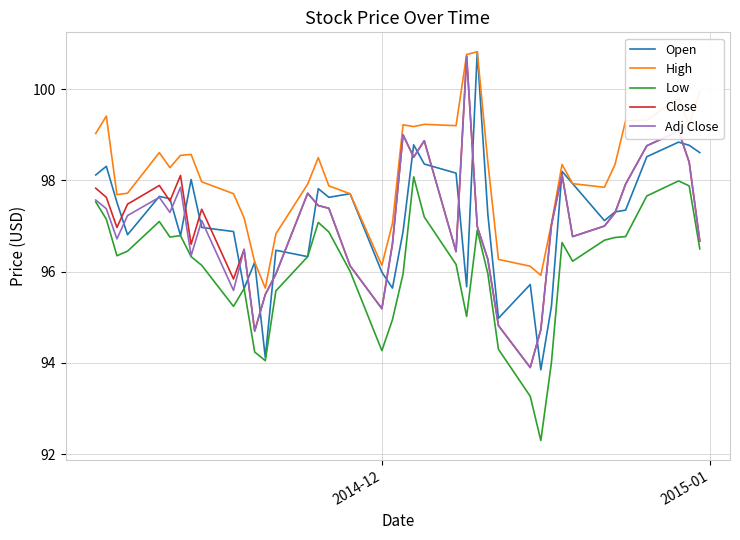

Which series has the largest total across all categories?

High